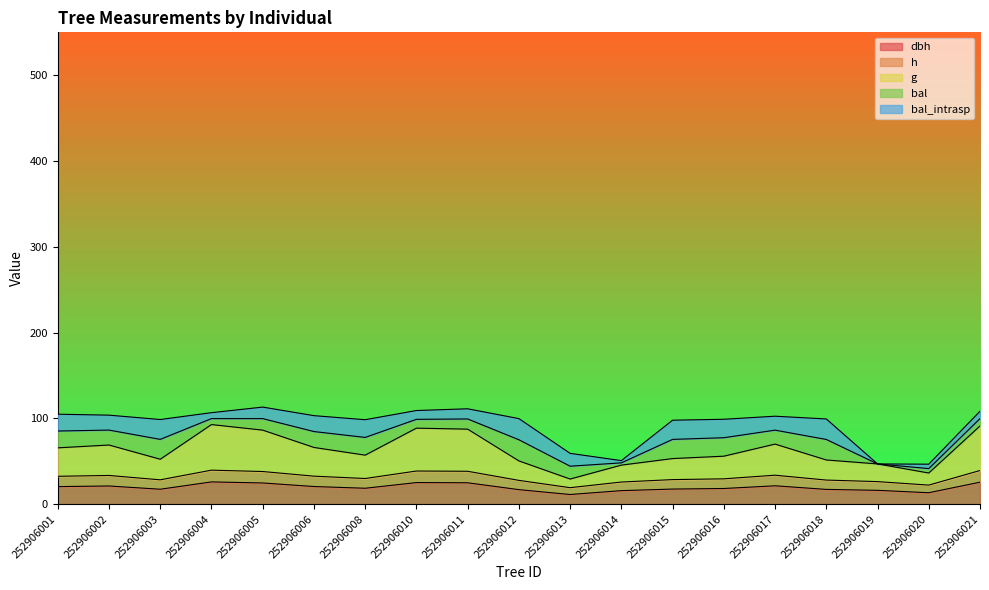

At which label is h closest to 29?

252906015